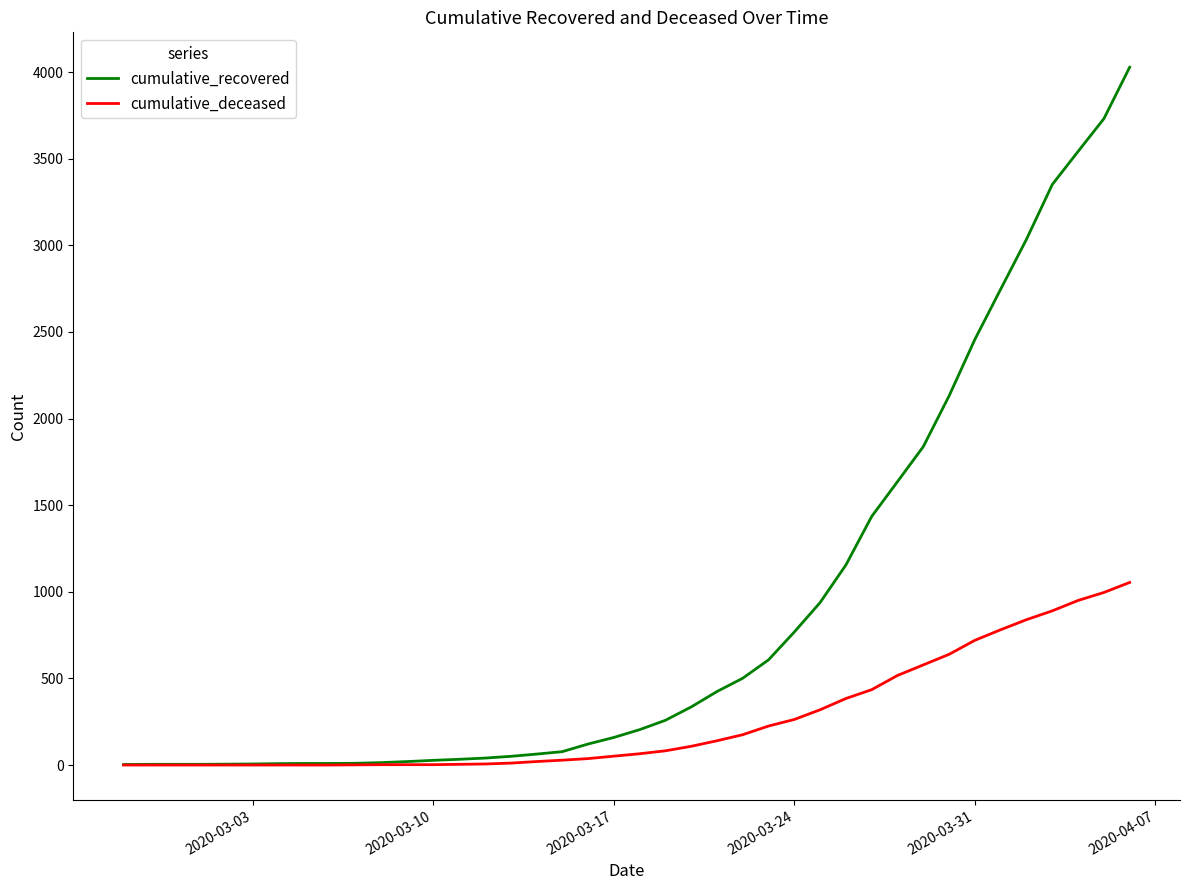

How many series are shown in this chart?

2